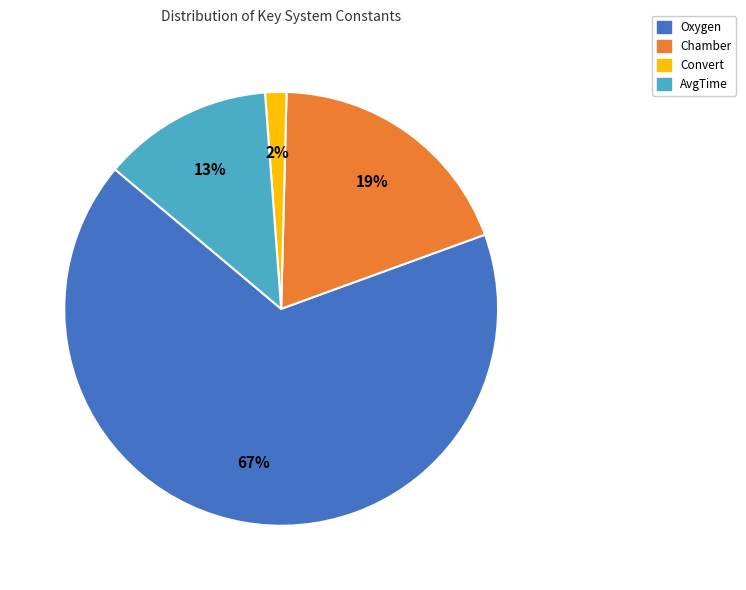

To the nearest percent, what percentage of the pie is Chamber?

19%